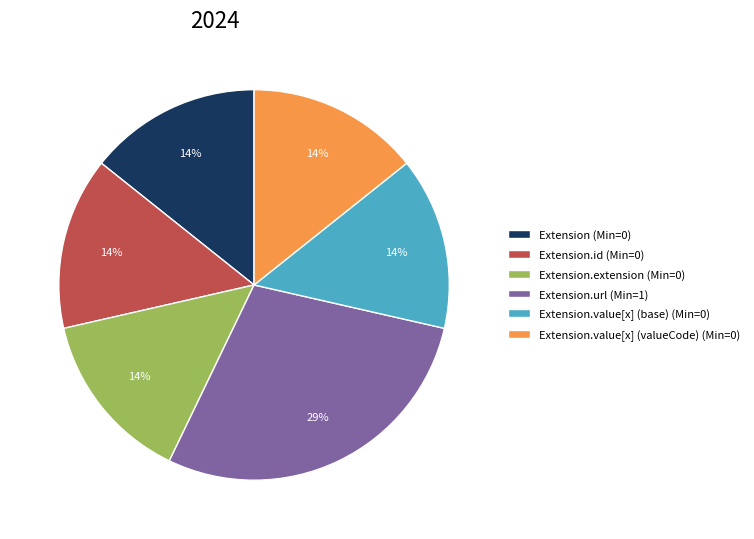

To the nearest percent, what is the average slice percentage?

17%